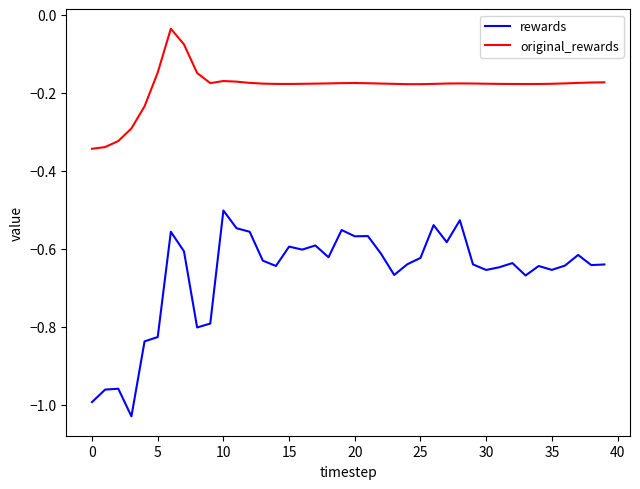

What is the difference between the maximum and minimum values in the rewards series?

0.5